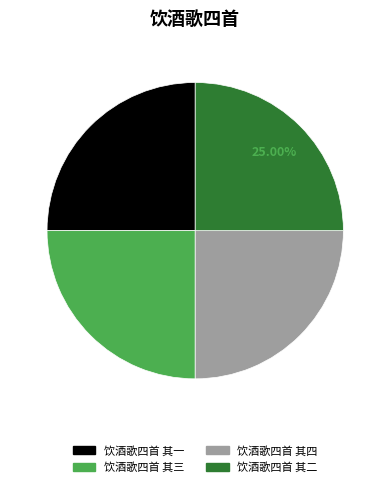

The 饮酒歌四首 其一 slice represents 25% of the pie. True or false?

True